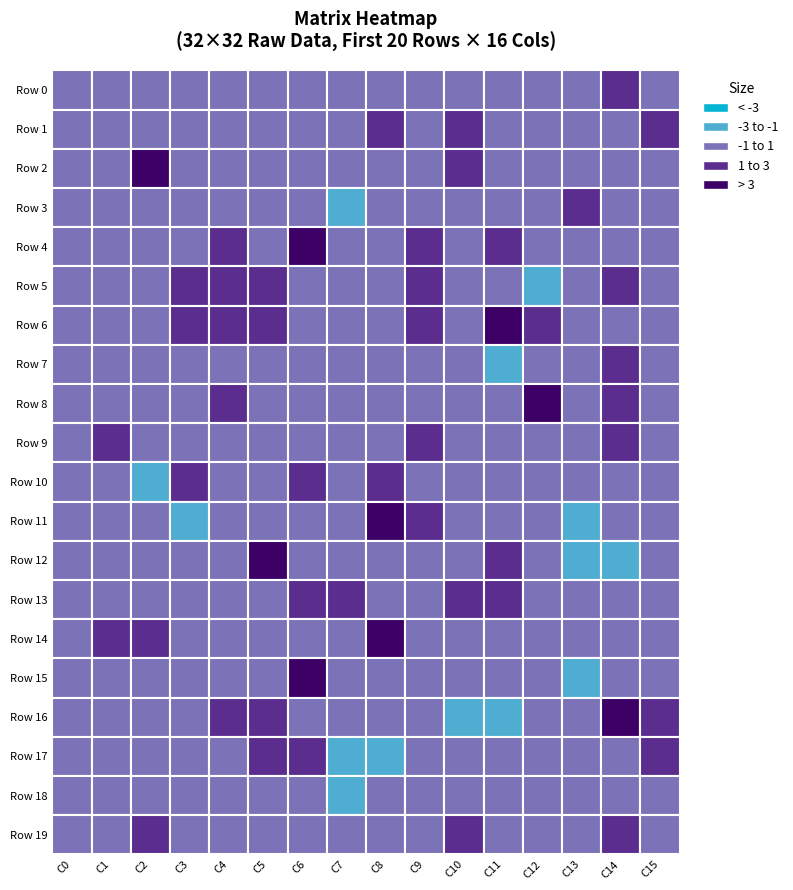

Which series has the largest total across all categories?

Row 1